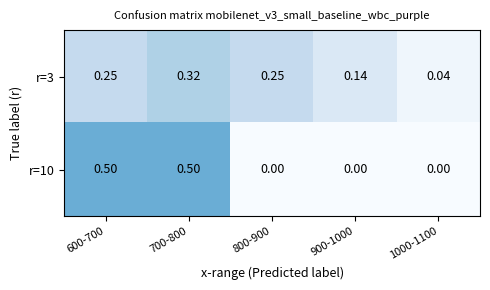

Is the value of r=10 at 800-900 greater than the value of r=3 at 1000-1100?

No